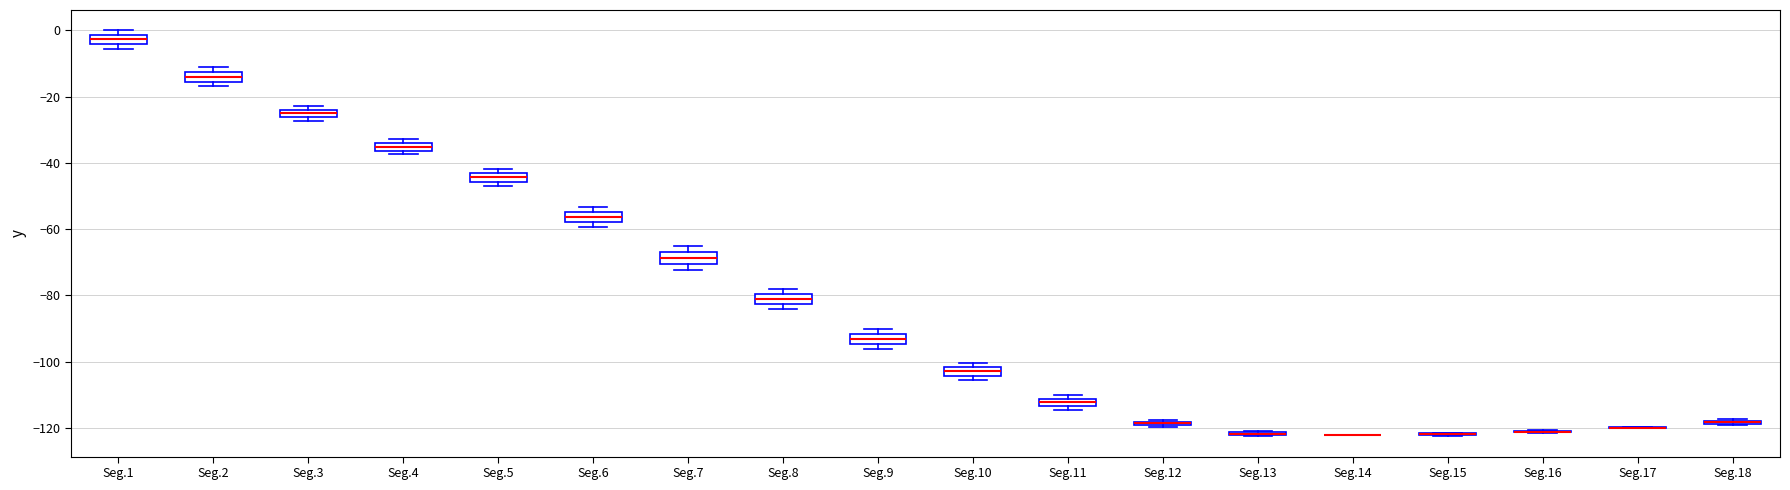

Where does the median line of the box for Seg.6 sit on the y-axis? The values are not printed on the chart, so give them approximately, as read against the axis.

-56